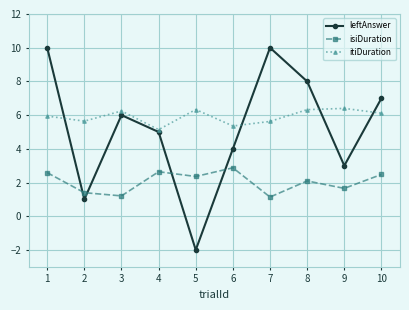

At which category does the chart reach its minimum across all series?

5